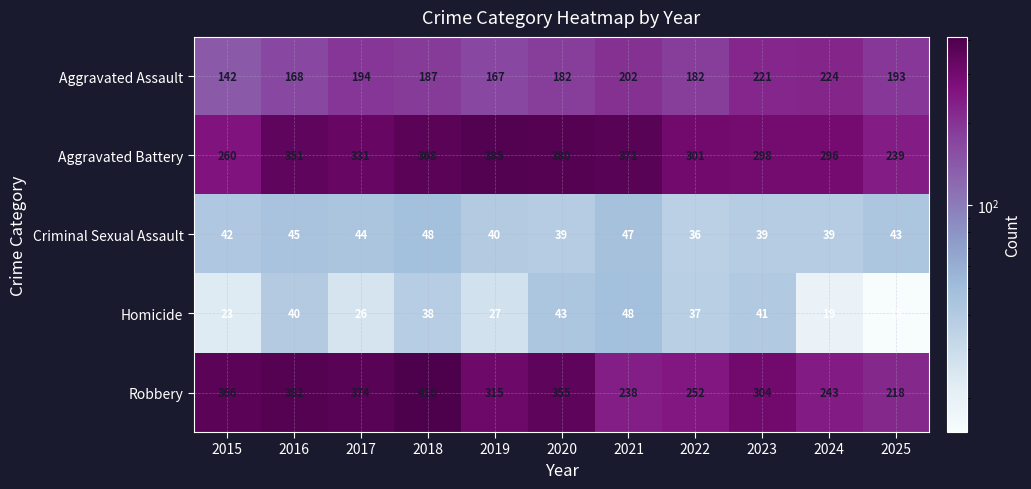

Which category has the lowest value across all series?

2025